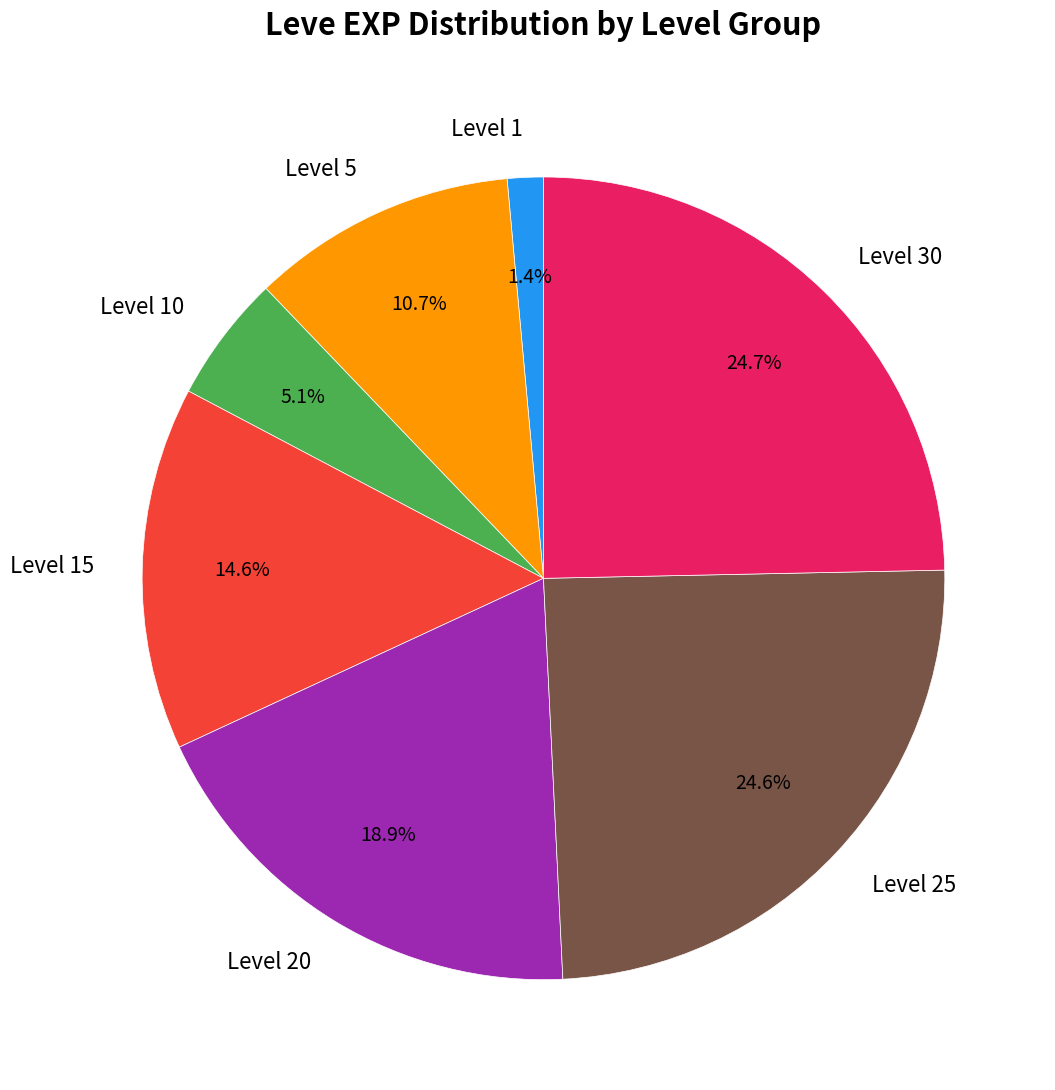

True or false: Level 5 accounts for 11% of the total.

True